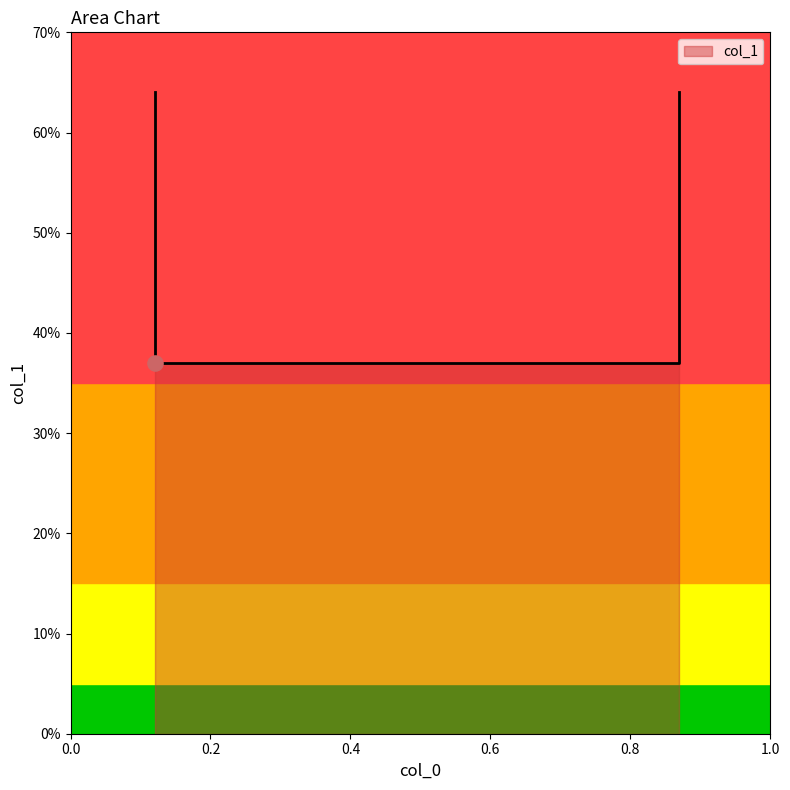

Which has a higher value, 0.87 or 0.87?

0.87